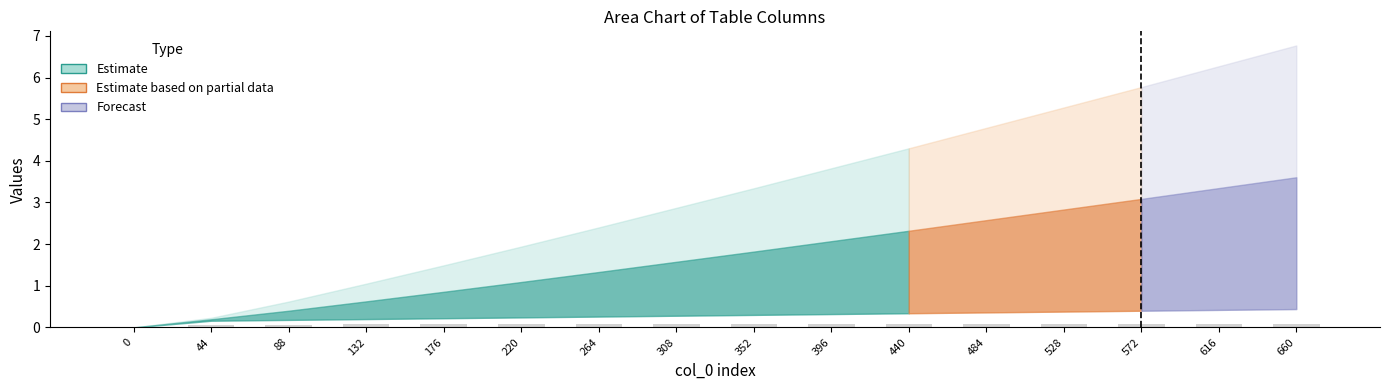

True or false: the data shows 0.1 at 88.

True